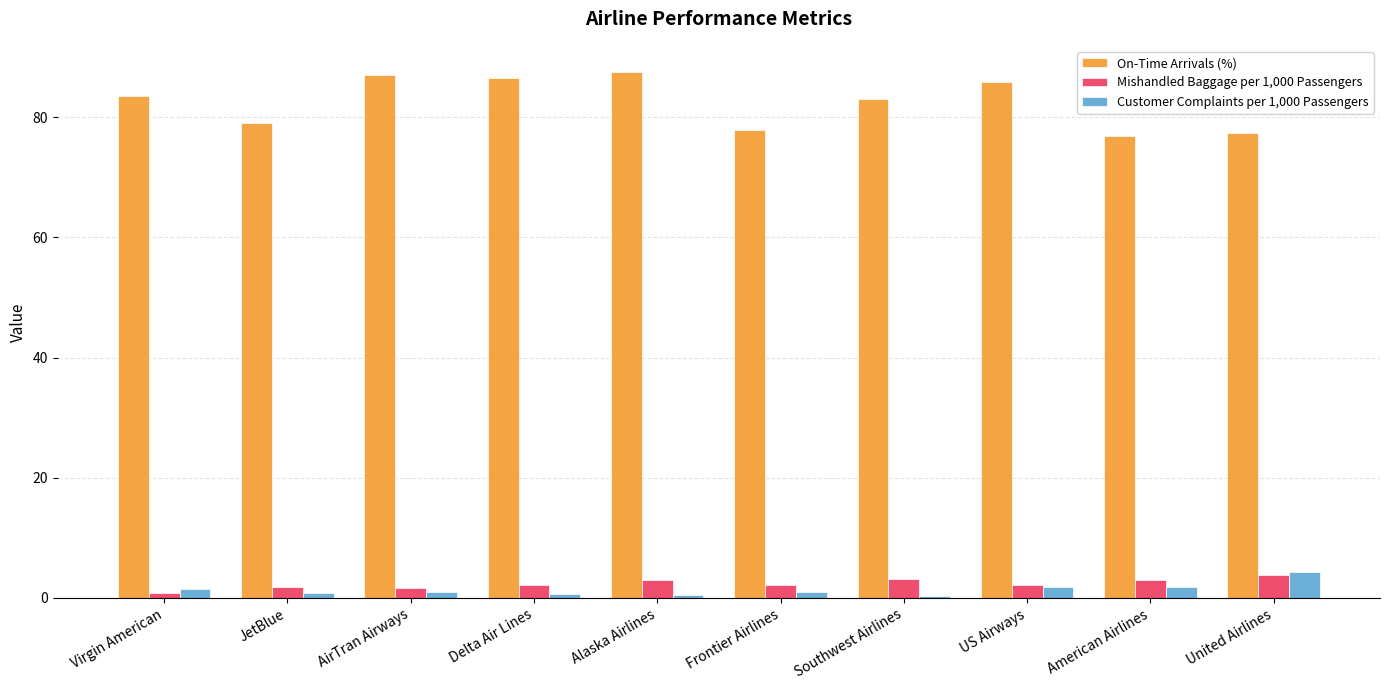

How many data points does each series have?

10